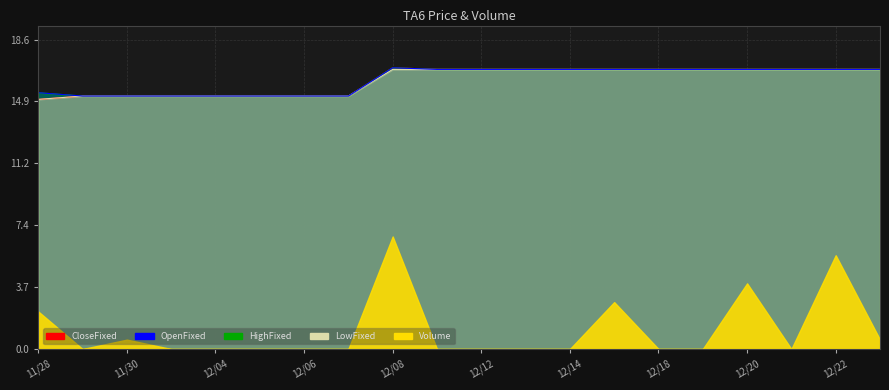

How many interior local peaks does the CloseFixed series have?

1